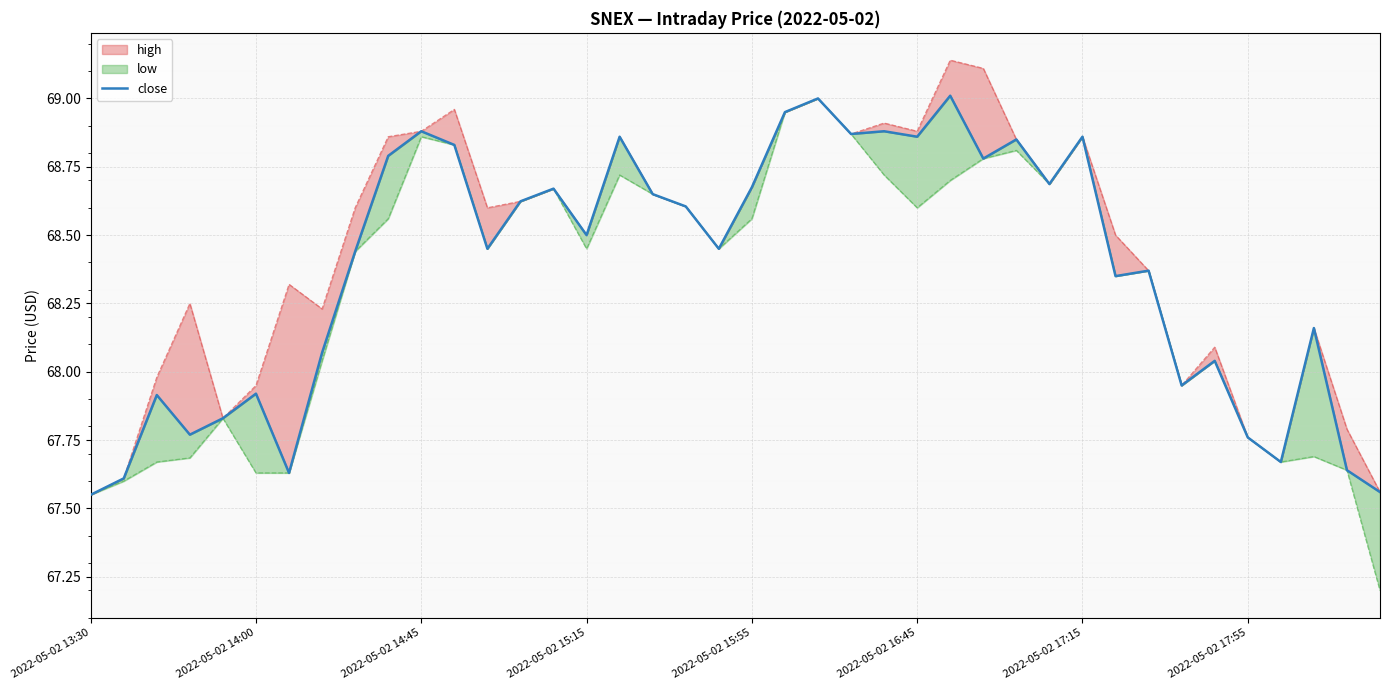

The chart shows a value of 68.4 at 8. True or false?

True